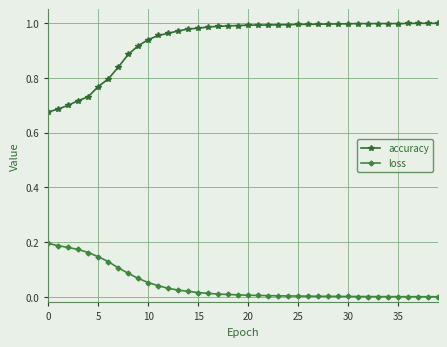

Rank the series by their maximum value, from lowest to highest.

loss, accuracy